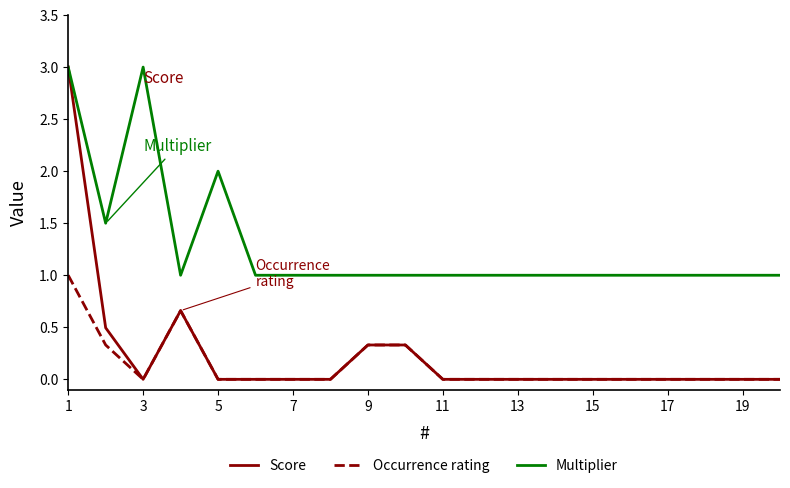

Does the chart display data point markers on the line(s)?

No